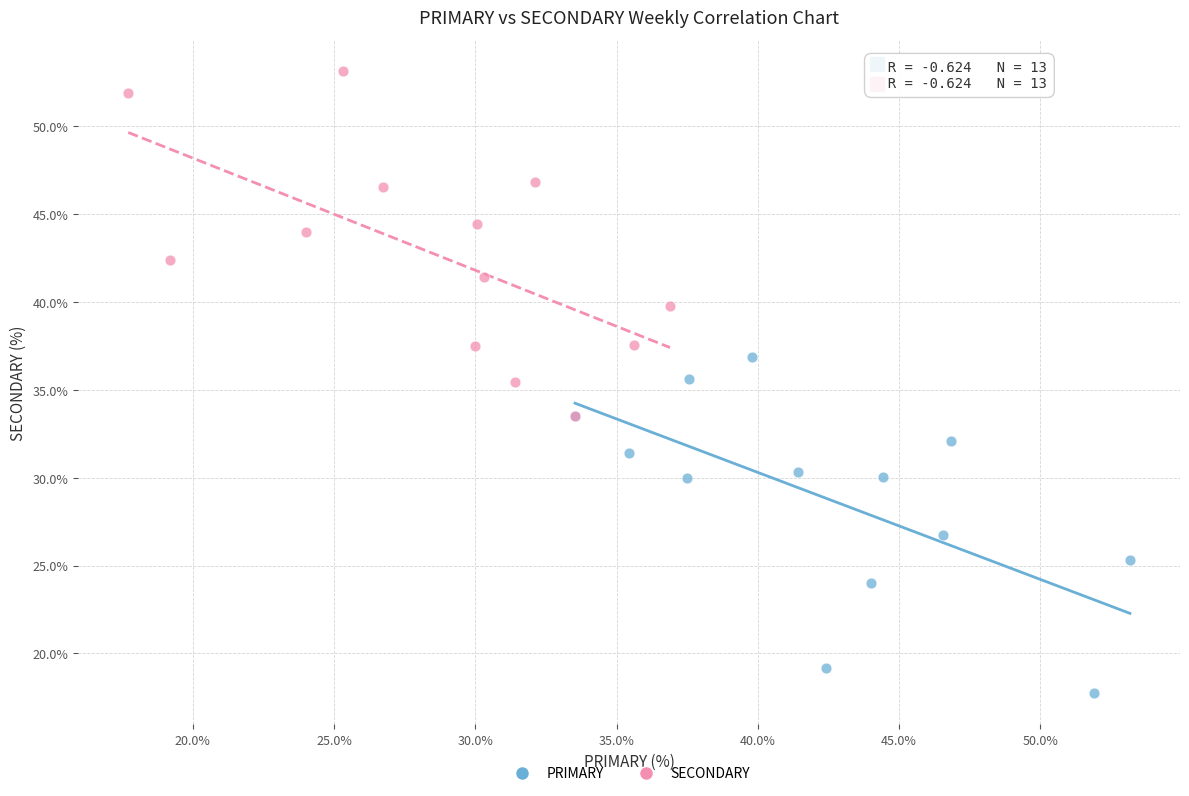

Which series contains the lowest Y value?

PRIMARY